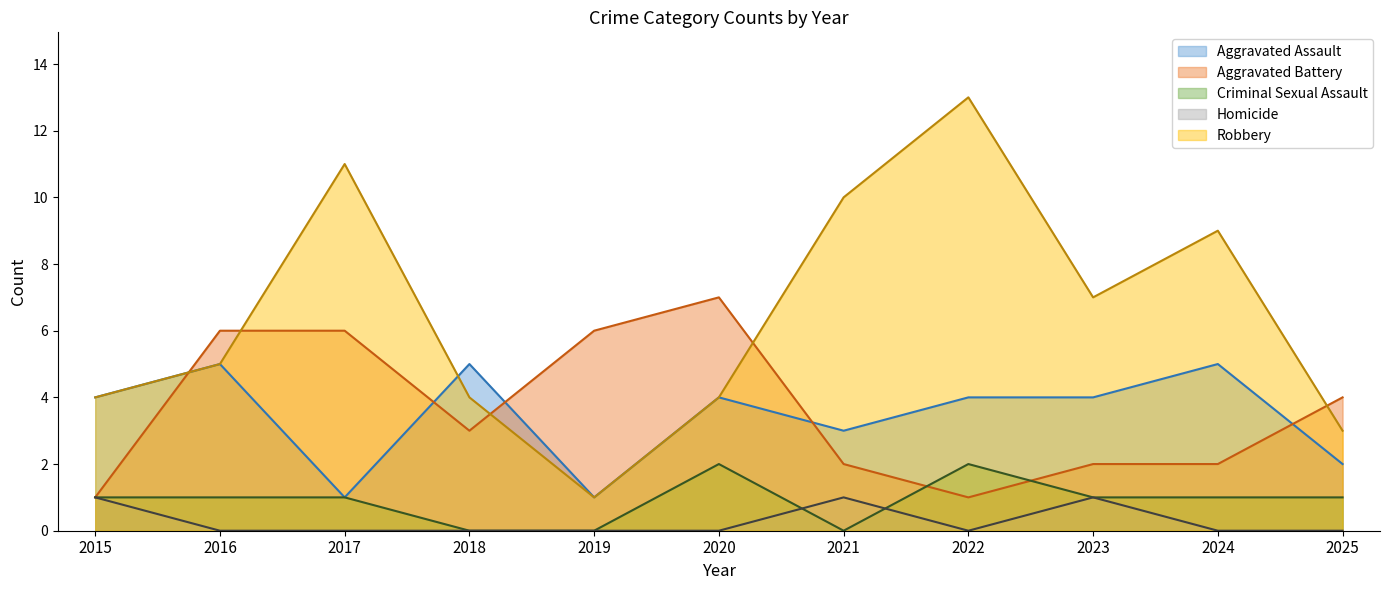

True or false: Criminal Sexual Assault has more than 1 points higher than both neighbors.

True